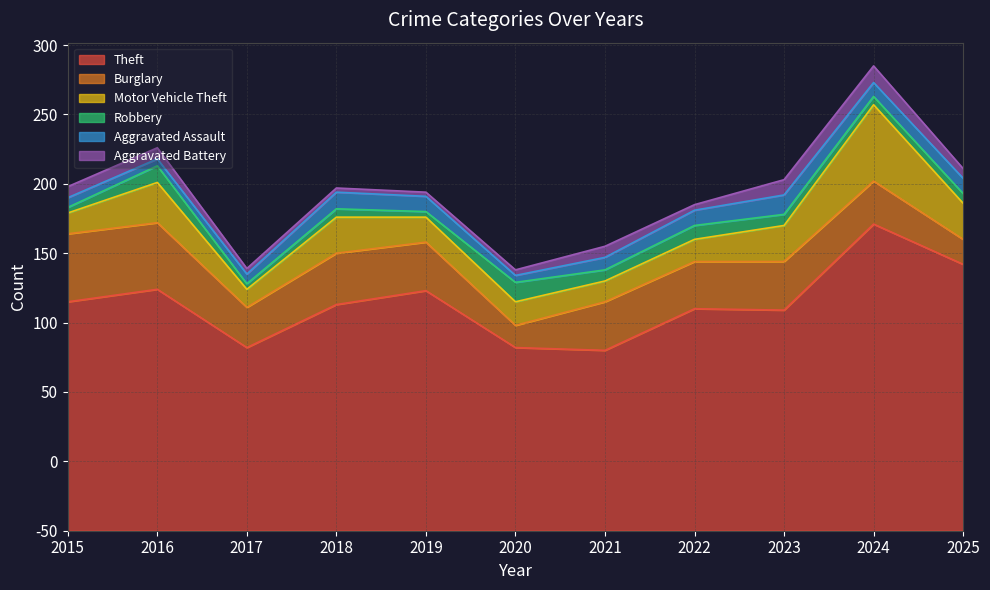

Between 2021 and 2023, which series saw the biggest shift?

Theft